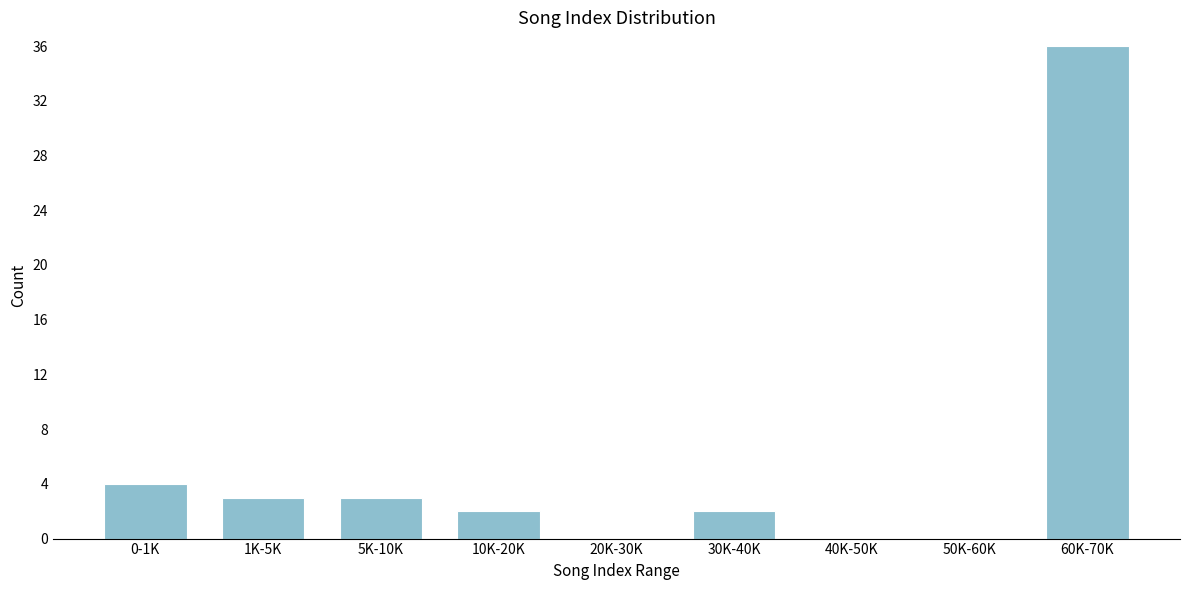

Reading left to right, list all the values displayed in this chart.

0-1K=4	1K-5K=3	5K-10K=3	10K-20K=2	20K-30K=0	30K-40K=2	40K-50K=0	50K-60K=0	60K-70K=36